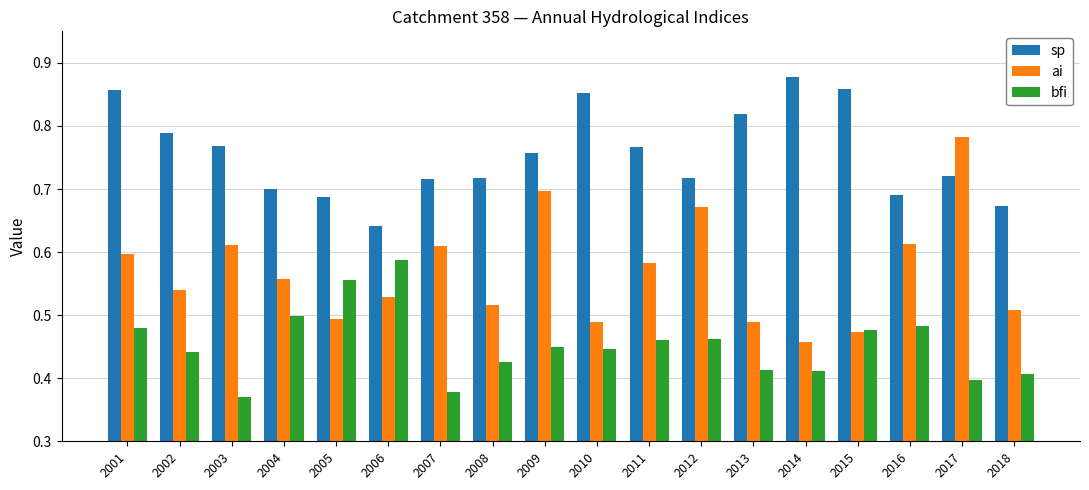

What is the total value across all series at 2011?

1.8